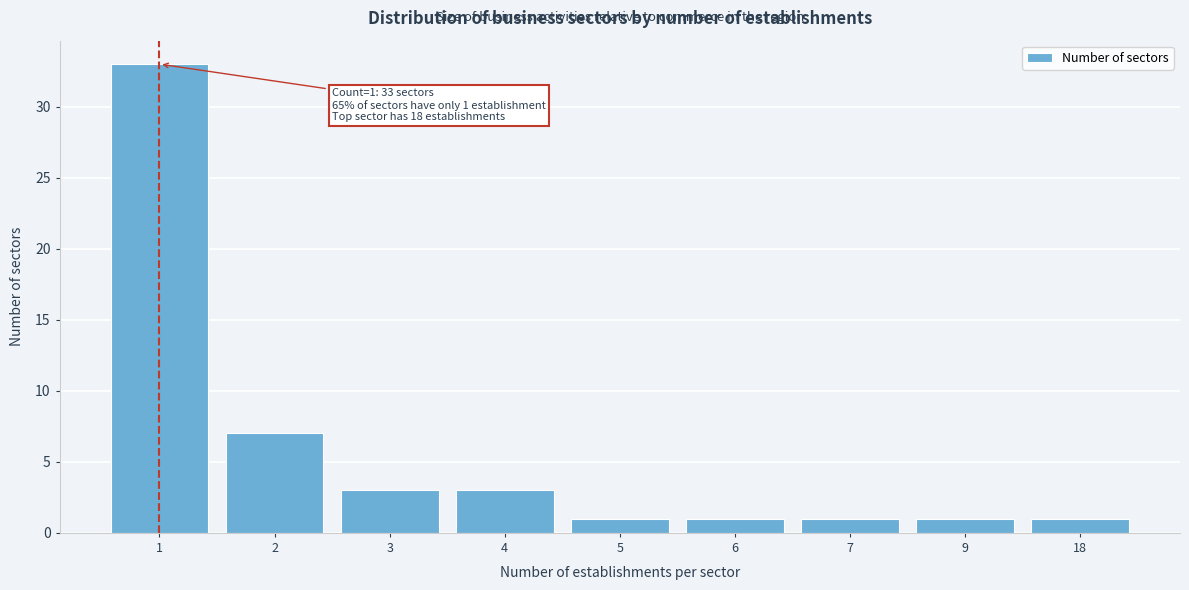

Reading right to left, what are all the values shown in this chart?

1	1	1	1	1	3	3	7	33